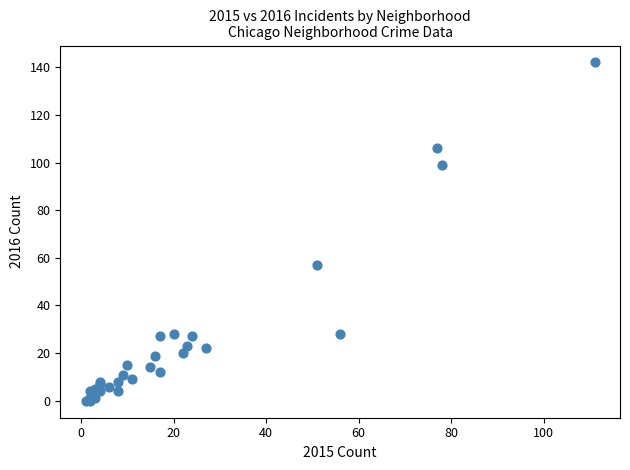

What Y value in the scatter plot is closest to 71?

57